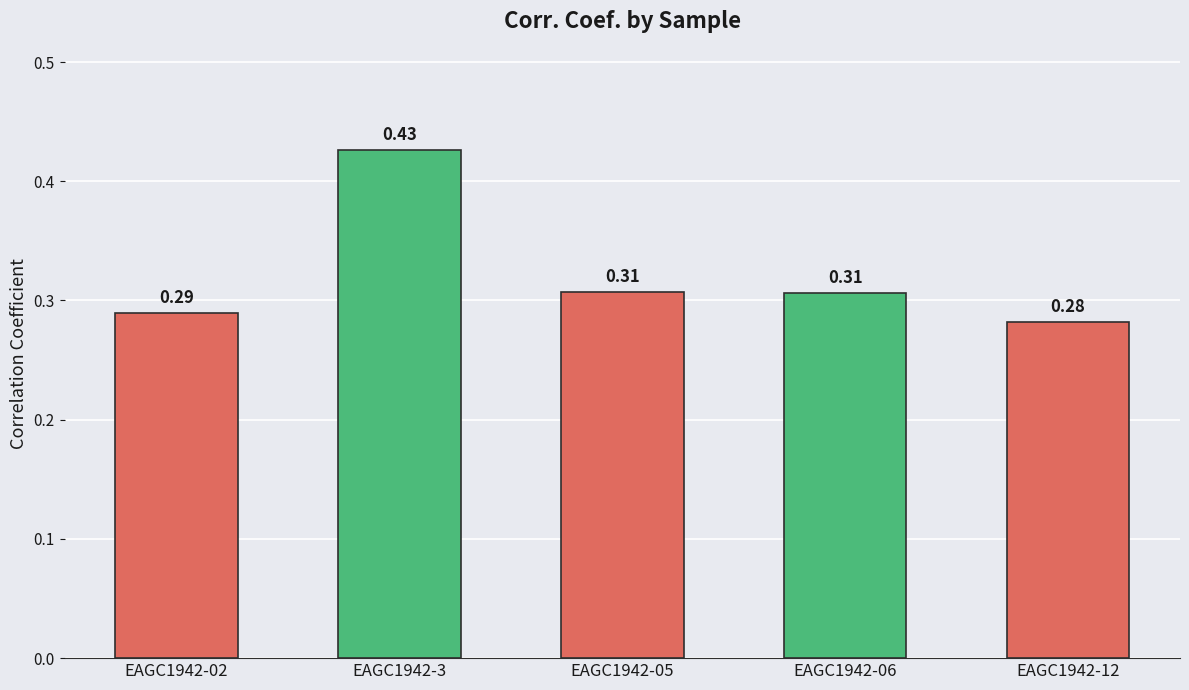

How many values are between 0 and 1?

5